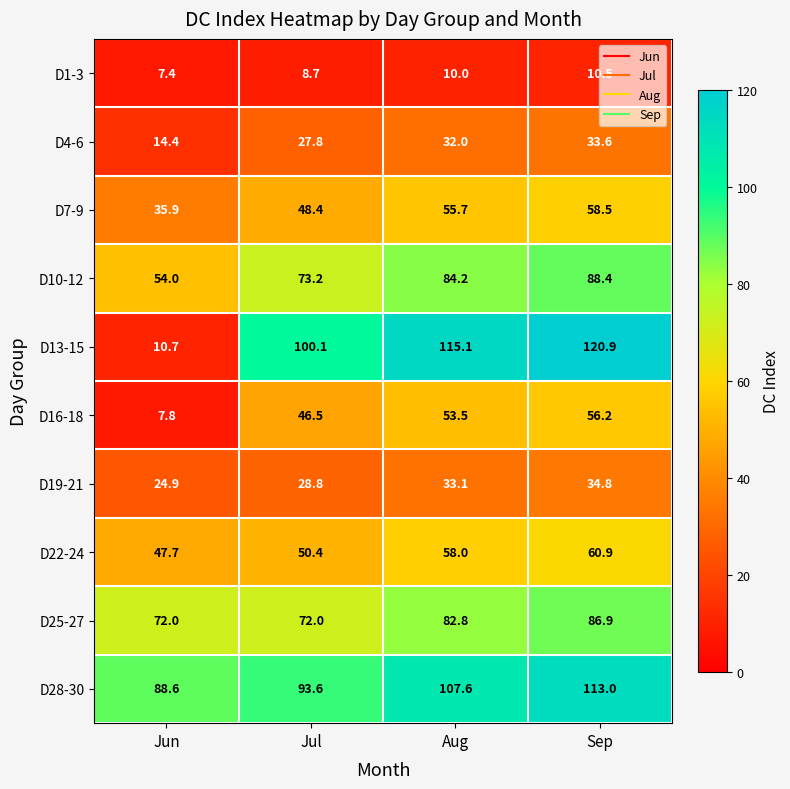

Which series has the largest range (max minus min)?

D13-15